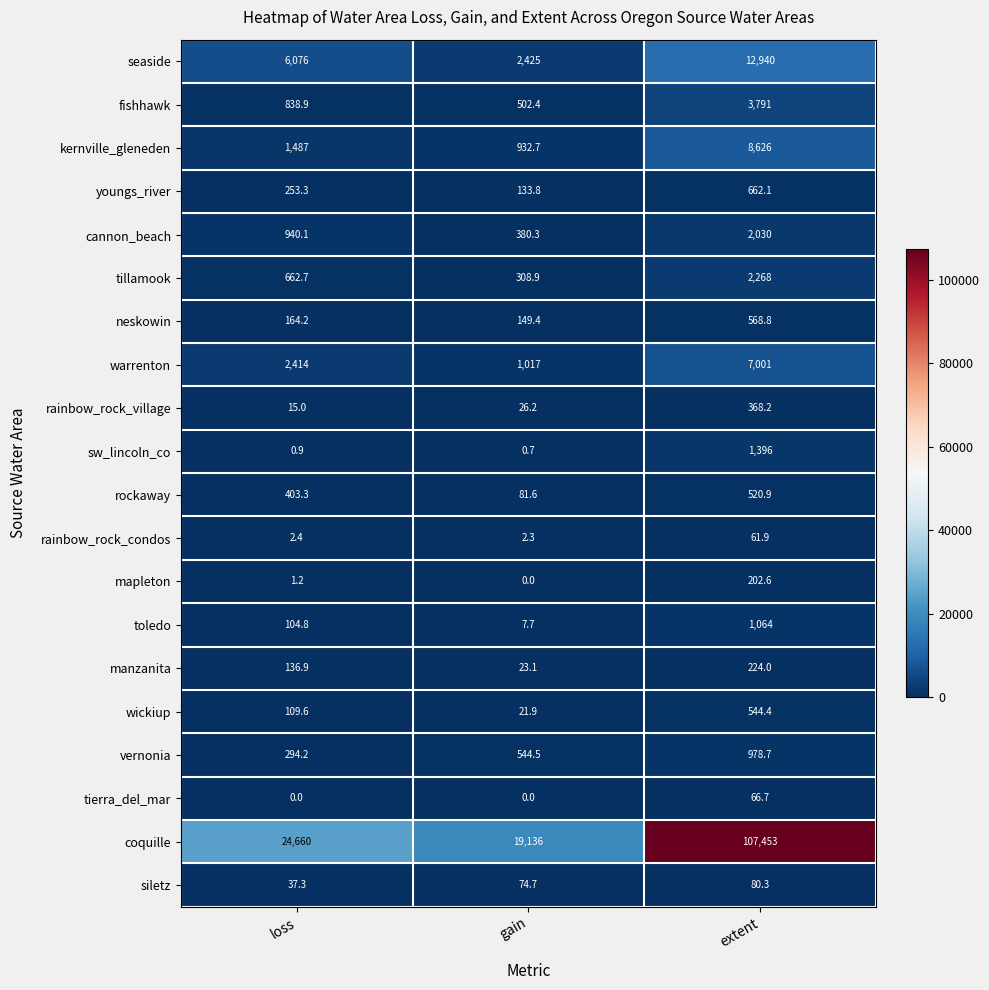

What is the approximate value of vernonia at loss?

294.2